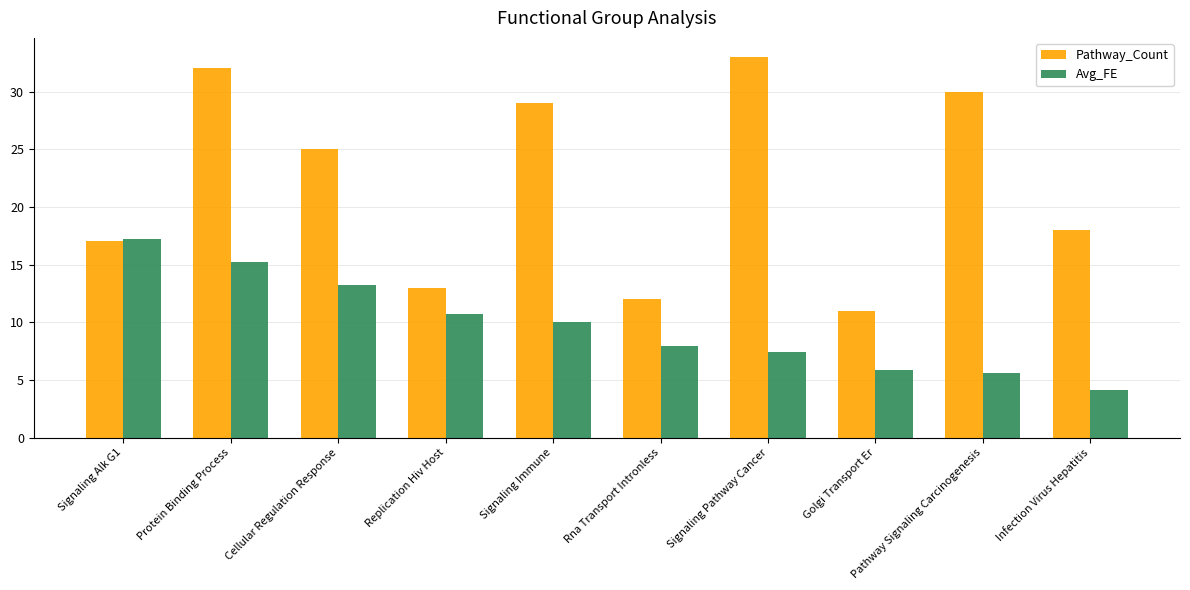

The Pathway_Count series shows 48.2 at Signaling Immune. True or false?

False